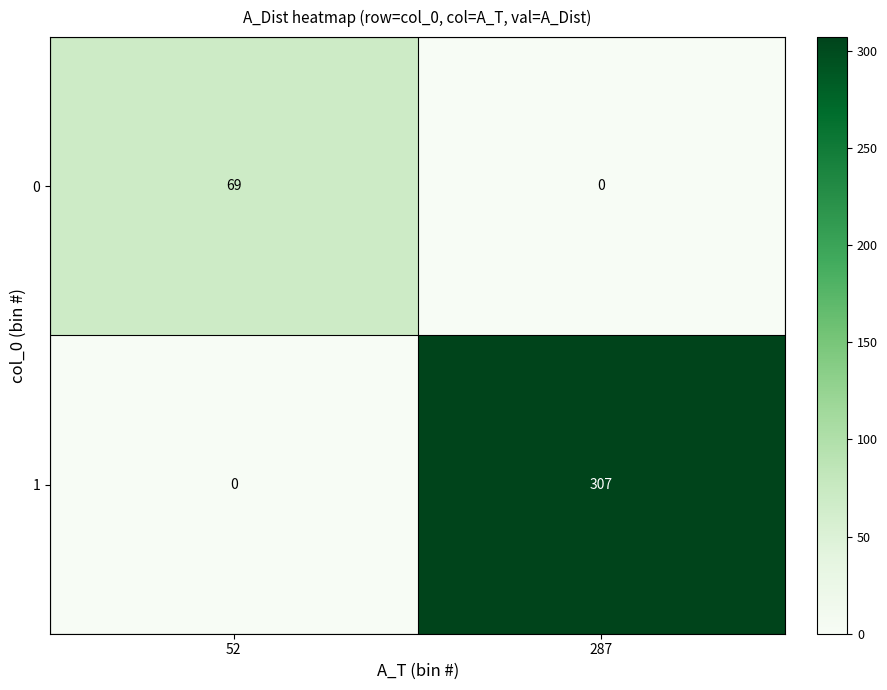

Reading left to right, list all the values displayed in this chart.

0: 69	0
1: 0	307